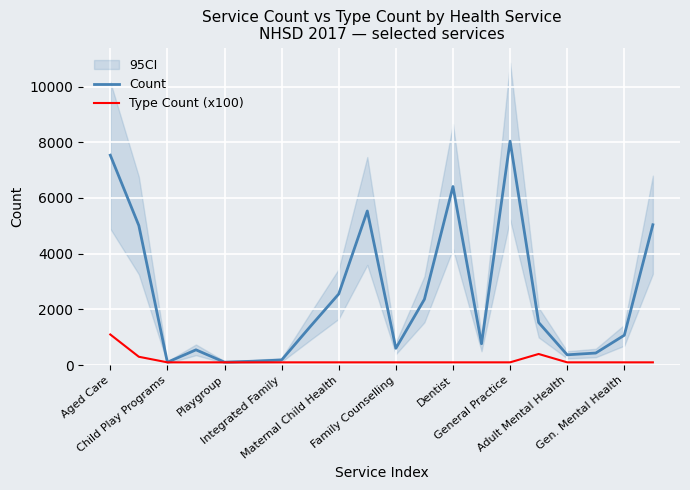

What is the total value across all series at Aged Care?

8635